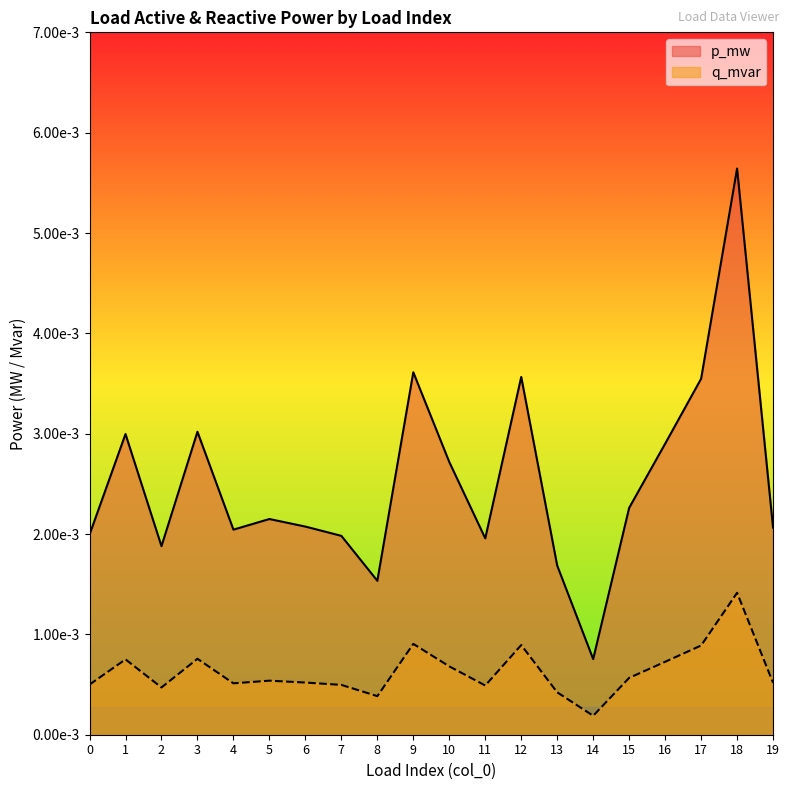

At which category does p_mw reach its first local valley?

2